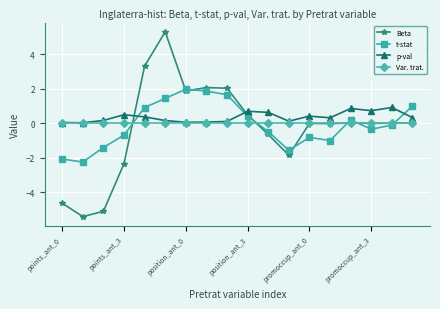

At how many categories does at least one series exceed -4?

18